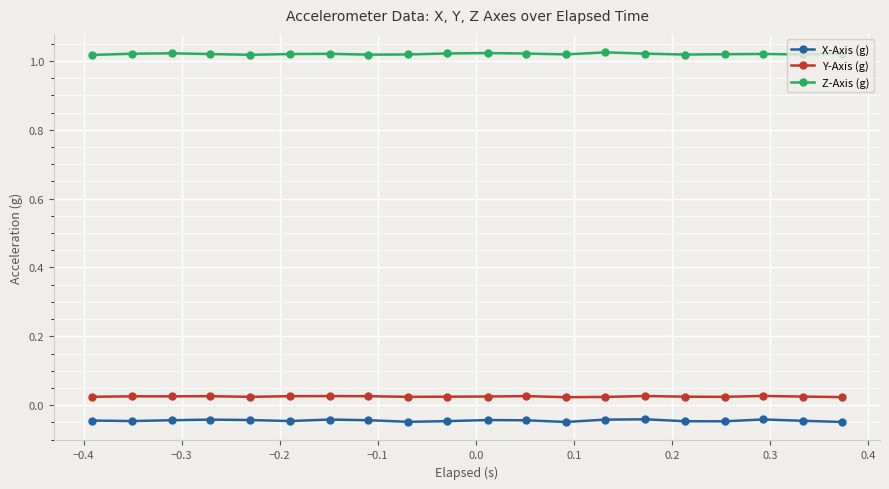

How many Z-Axis (g) values are between 1 and 2?

20